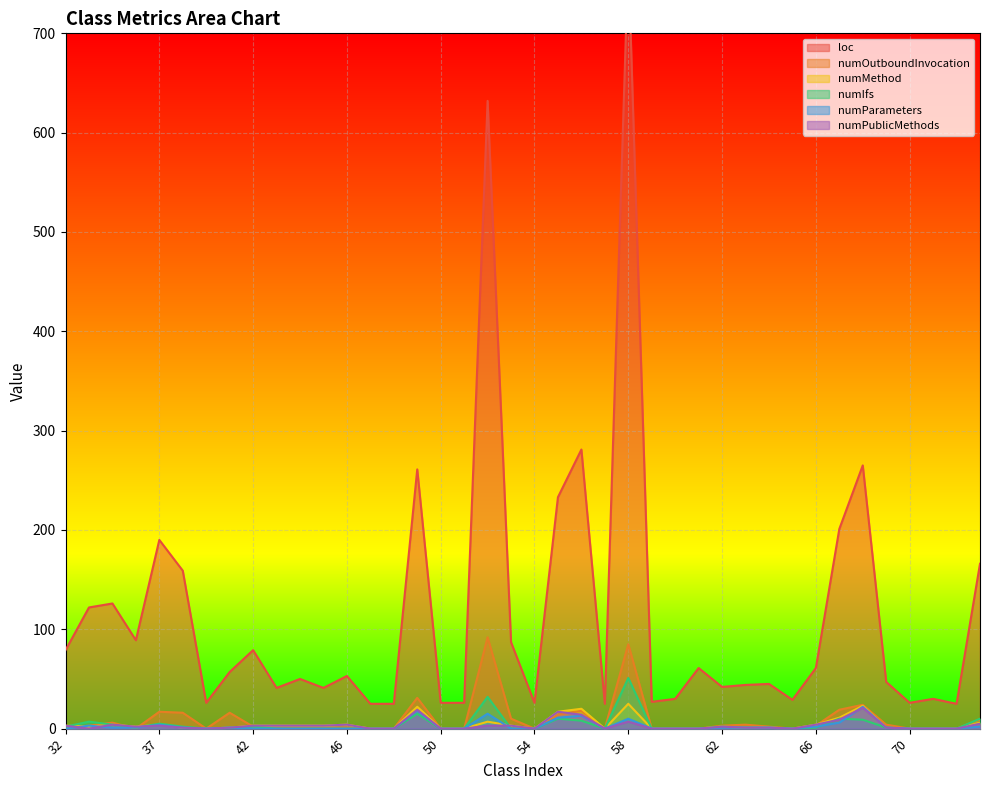

What is the sum of the numMethod values at 60 and 37?

4